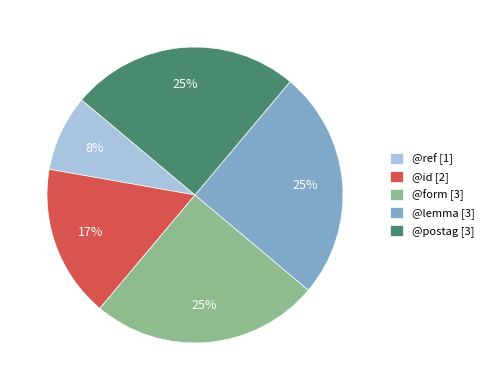

Is there a majority slice in this chart?

No